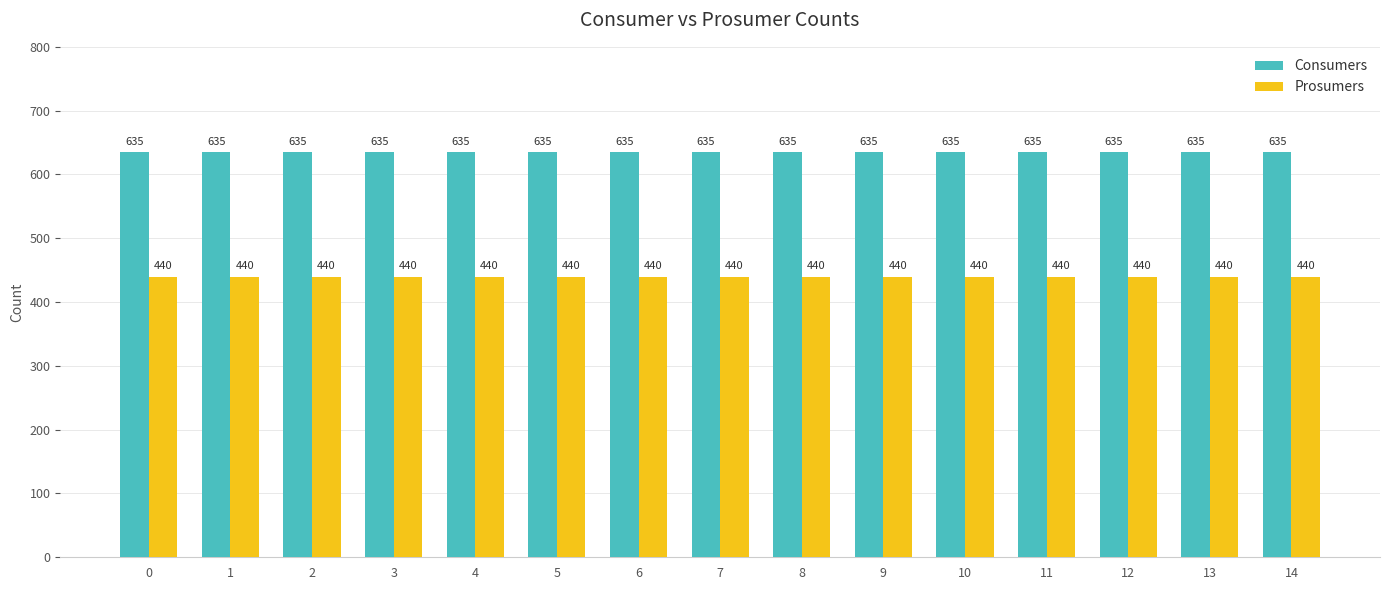

What is the total value across all series at 4?

1075